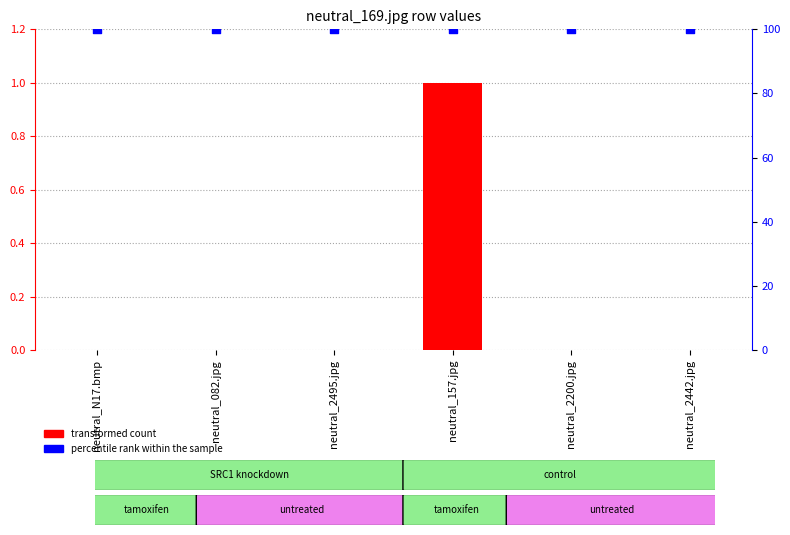

What are all the series names shown in the legend?

transformed count, percentile rank within the sample